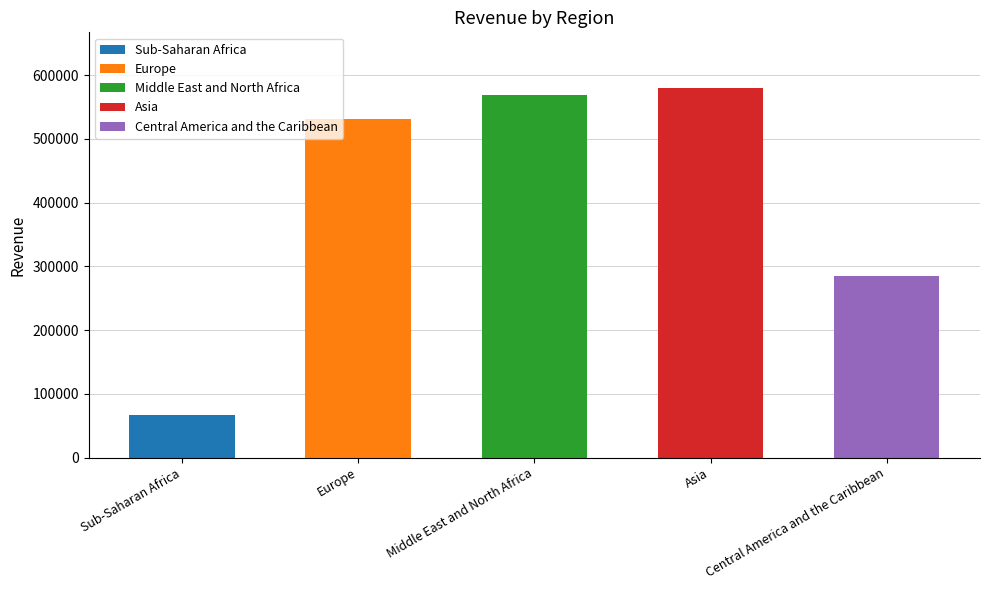

What is the average value?

406744.0